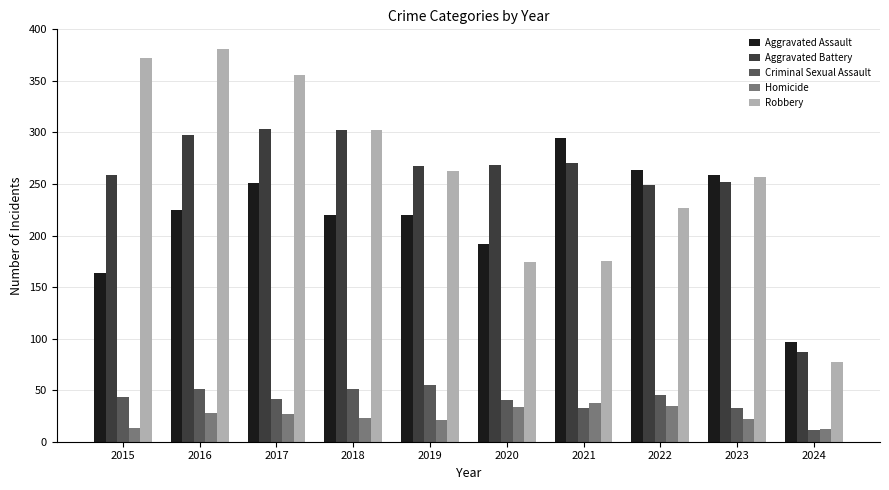

At which category does the chart reach its peak across all series?

2016